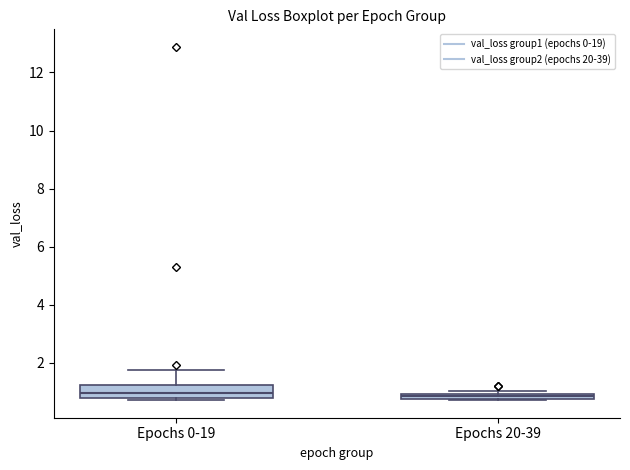

Comparing the boxes themselves (not the whiskers), which one is the tallest?

Epochs 0-19